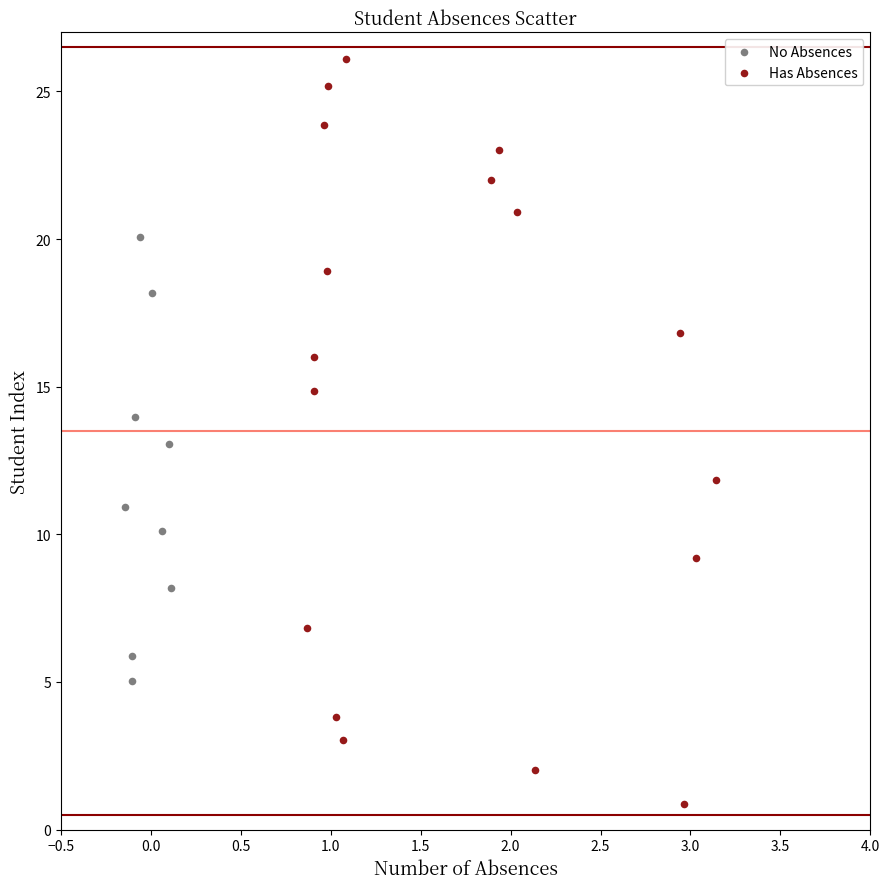

Which series has the widest spread of Y values?

Has Absences